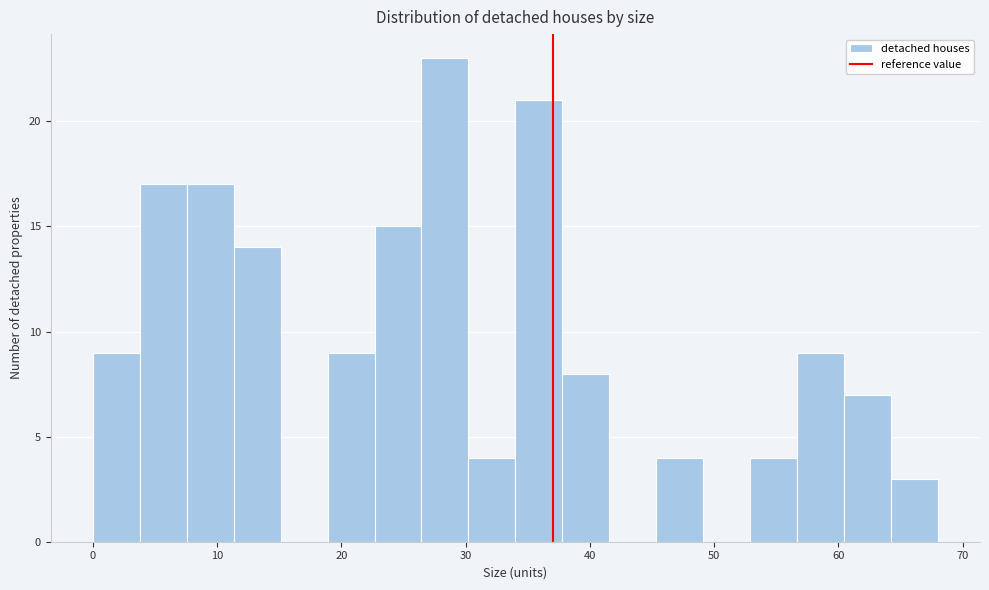

Read against the x-axis, roughly where is the centre of the tallest bar?

28